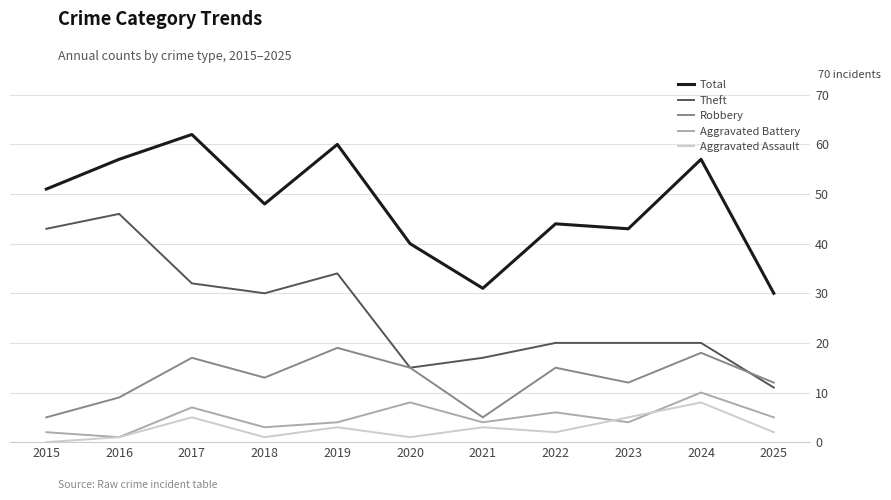

What is the difference between the highest and lowest values at 2020?

39